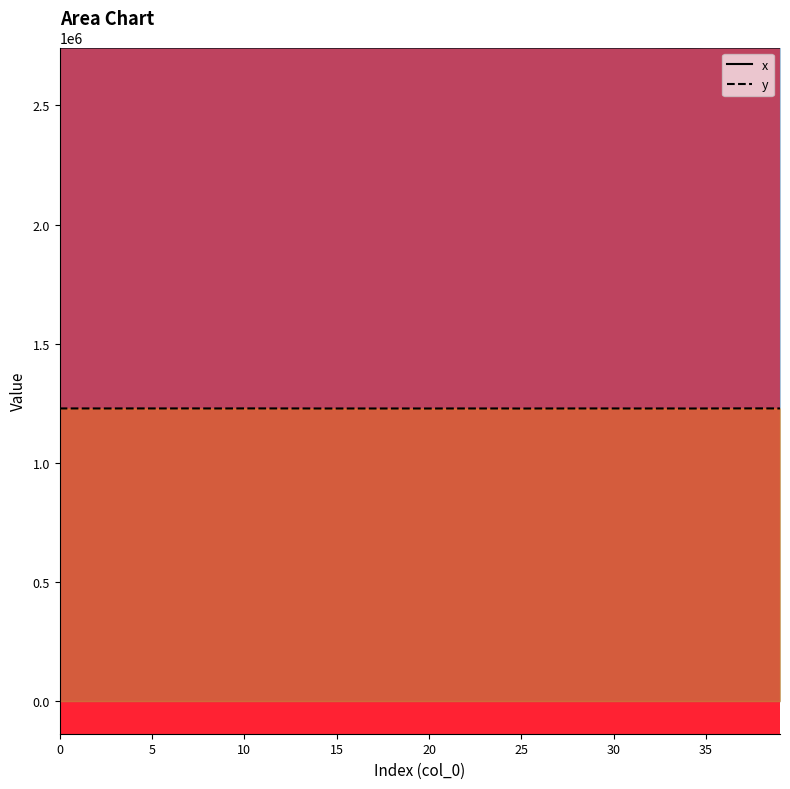

At which category is the sum across all series the highest?

38